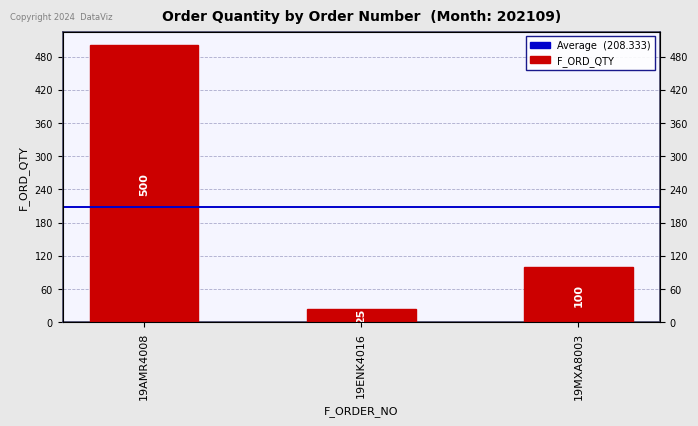

What is the difference between the maximum and minimum values?

475